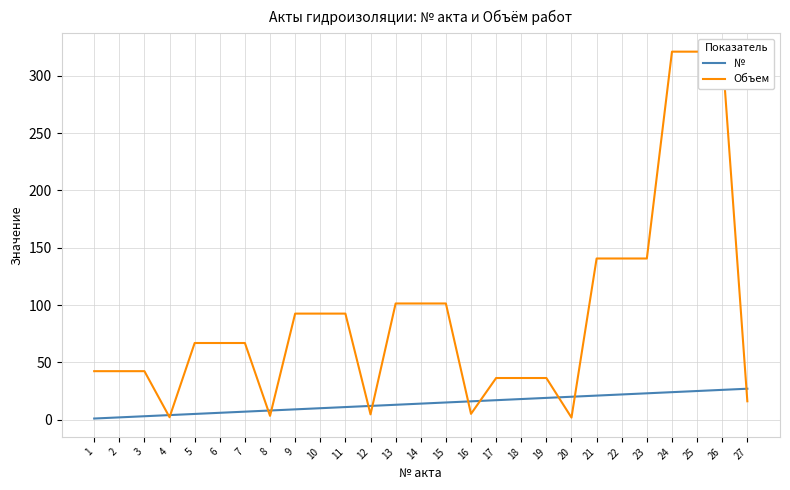

Between 19 and 15, which is larger?

19